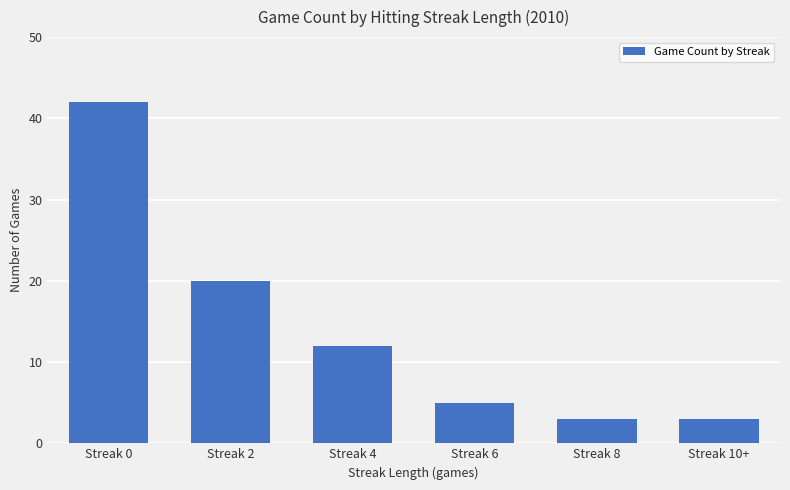

What is the average value?

14